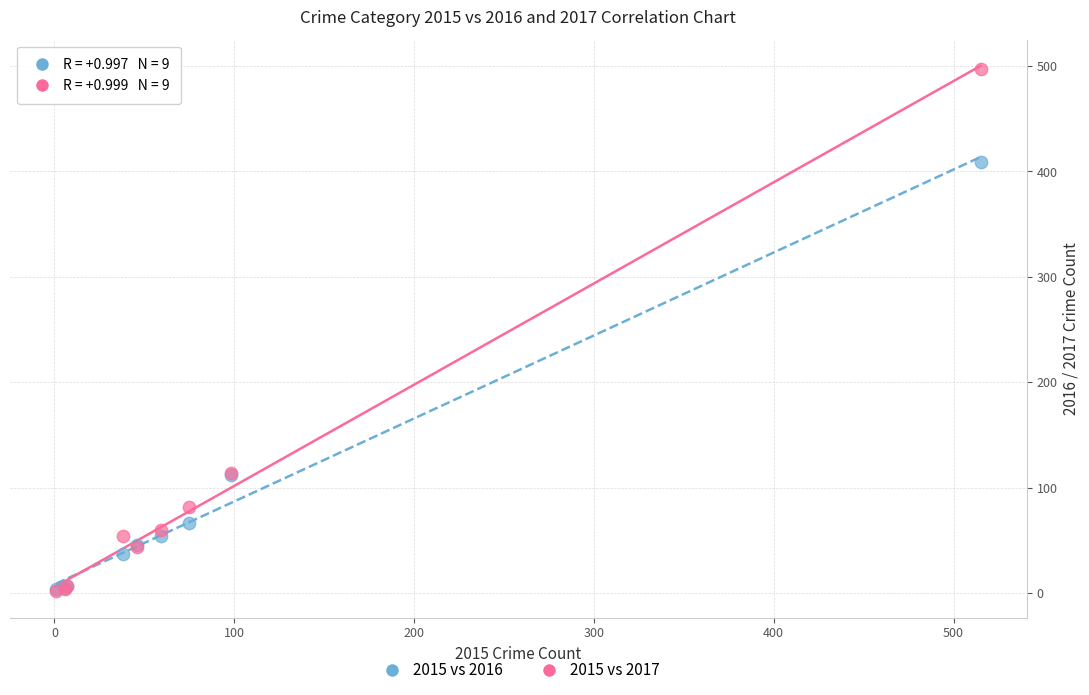

Which series reaches the maximum Y coordinate?

2015 vs 2017